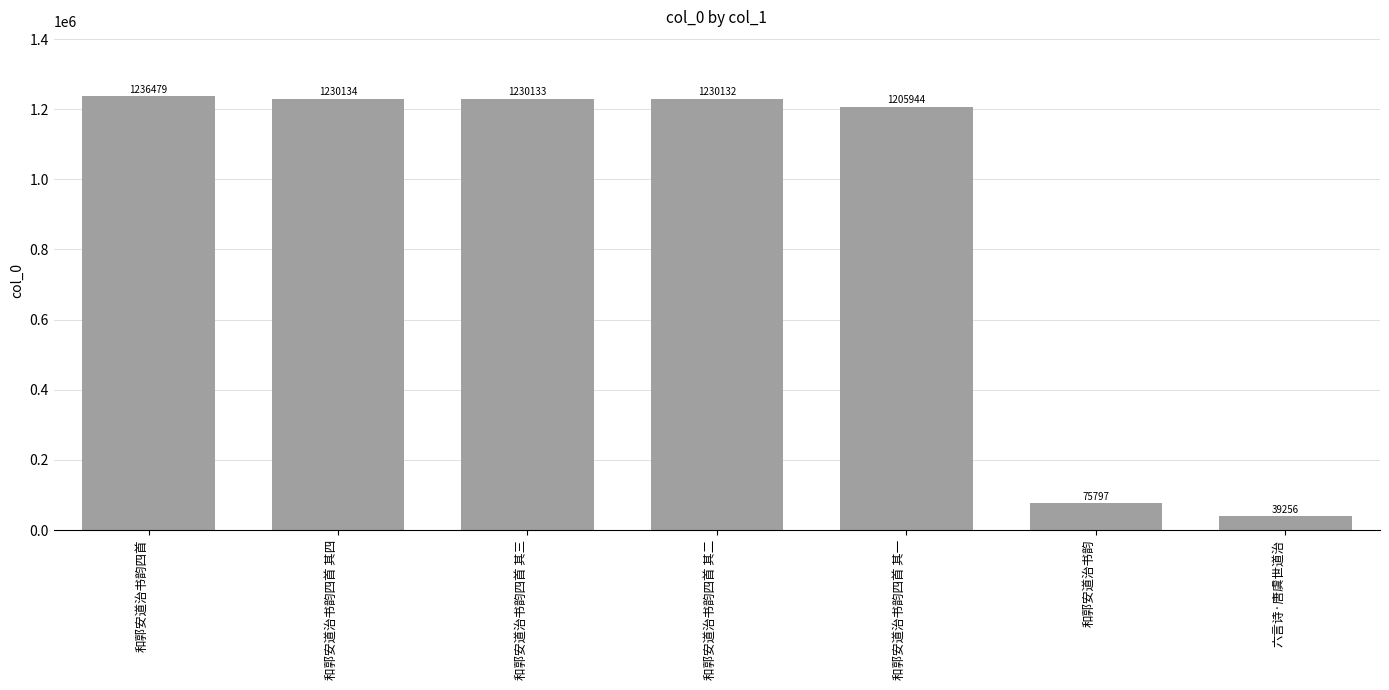

At which category does the chart reach its minimum across all series?

六言诗·唐虞世道治